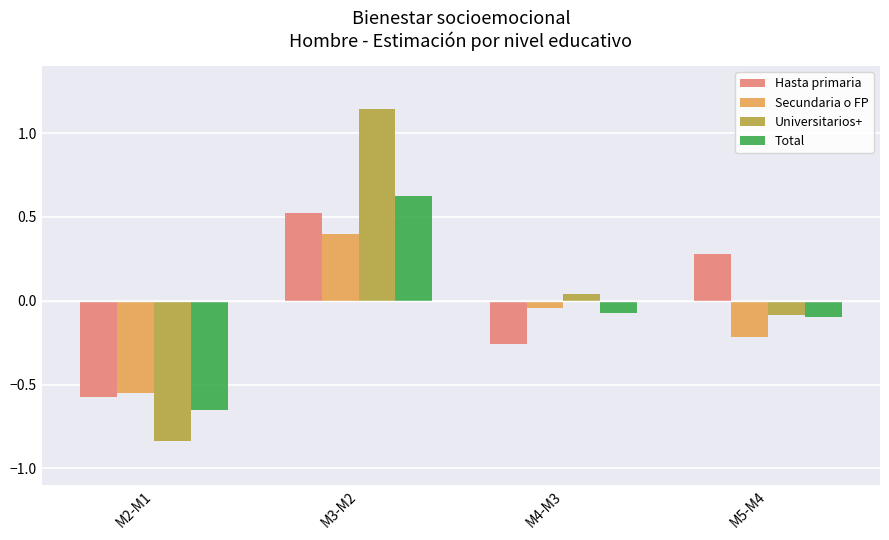

What is the label of the 3rd bar from the left?

M4-M3